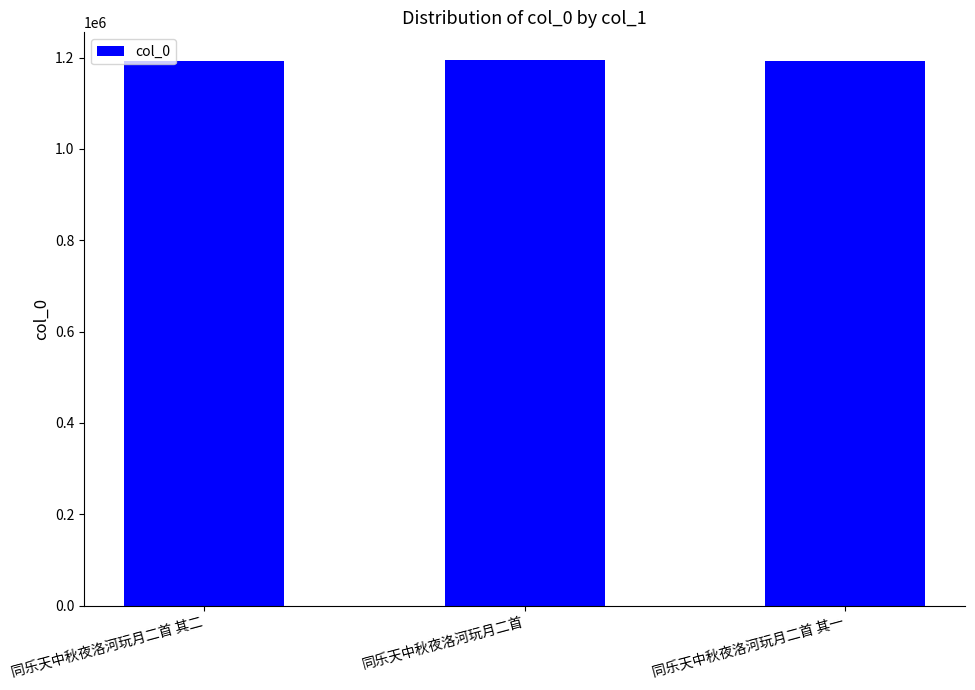

What is the difference between the maximum and minimum values?

3480